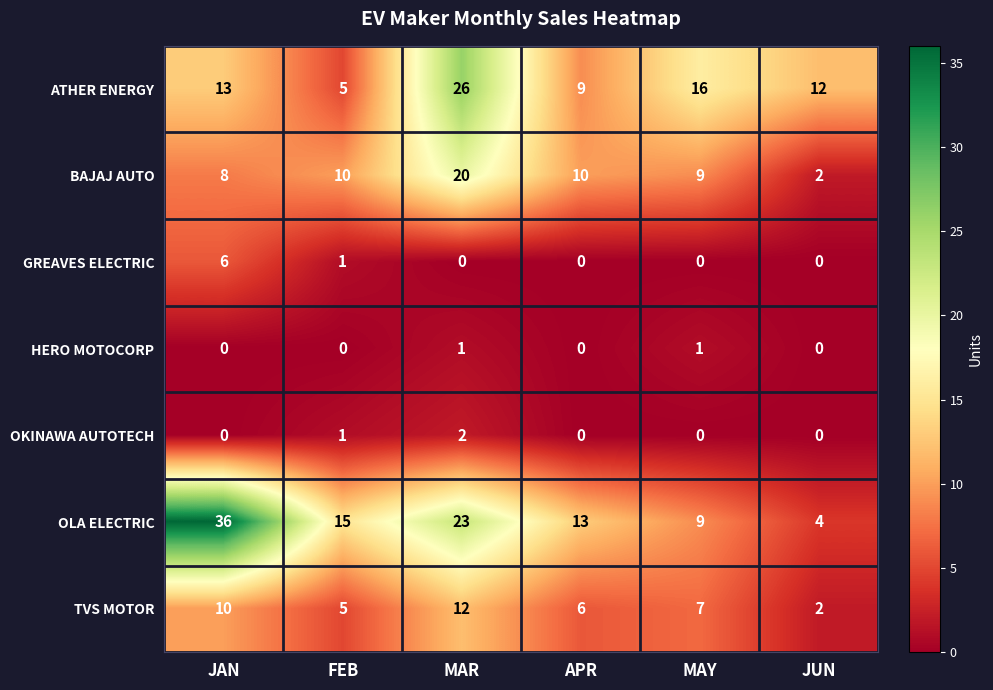

Which series has the widest spread of values?

OLA ELECTRIC